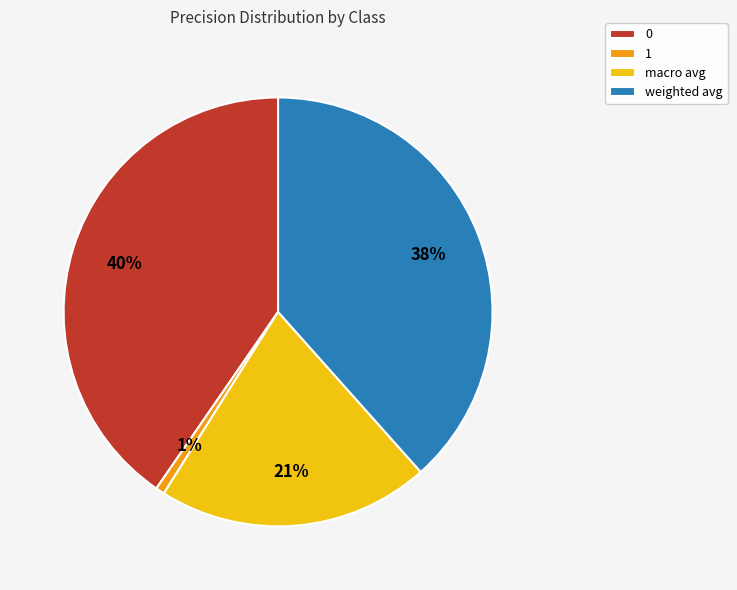

To the nearest percent, what percentage of the pie is weighted avg?

38%